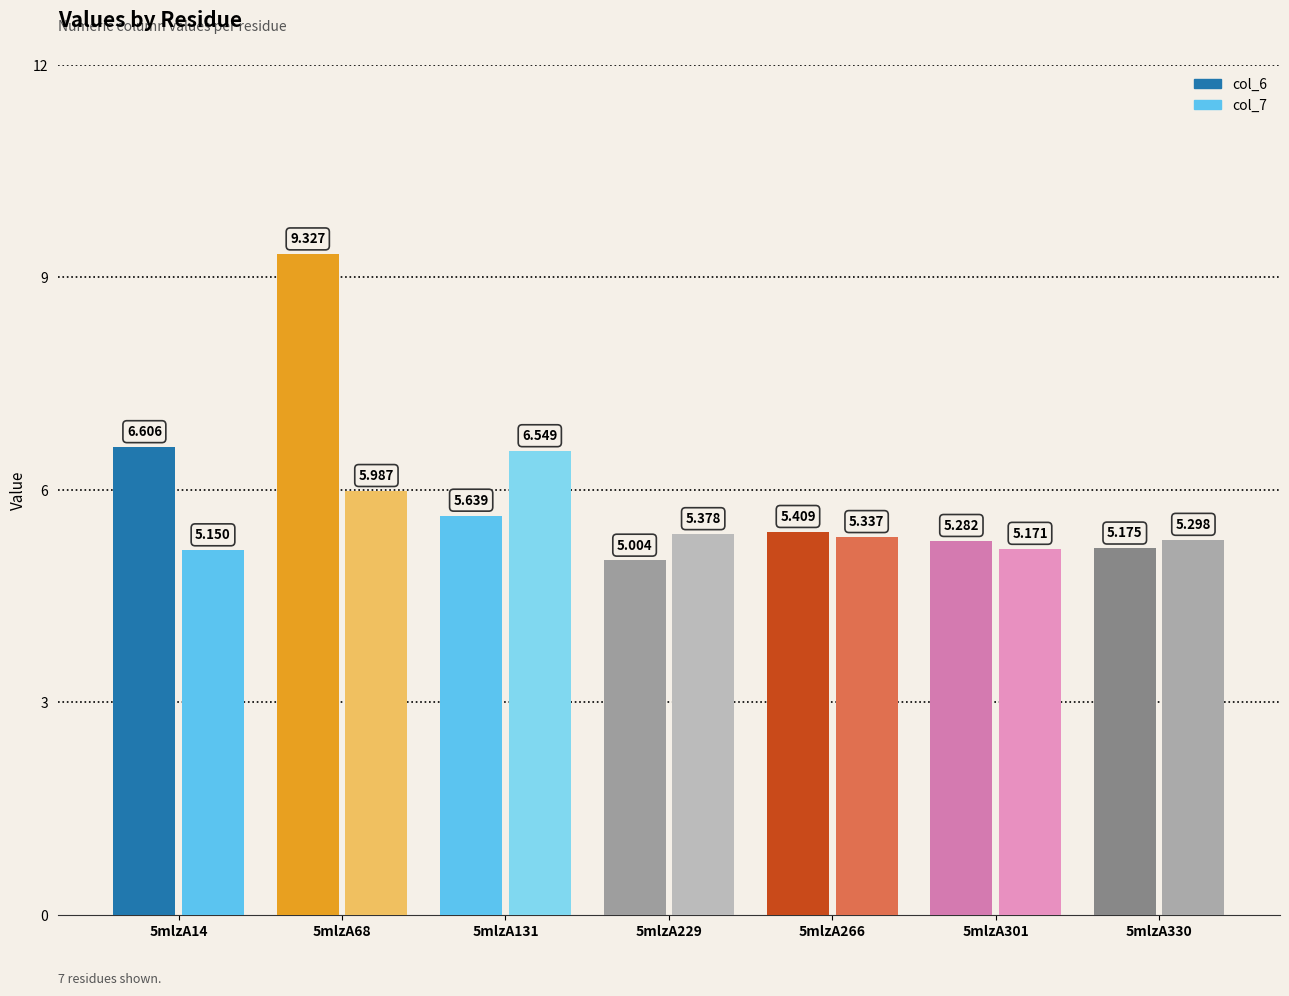

Are the bars horizontal?

No